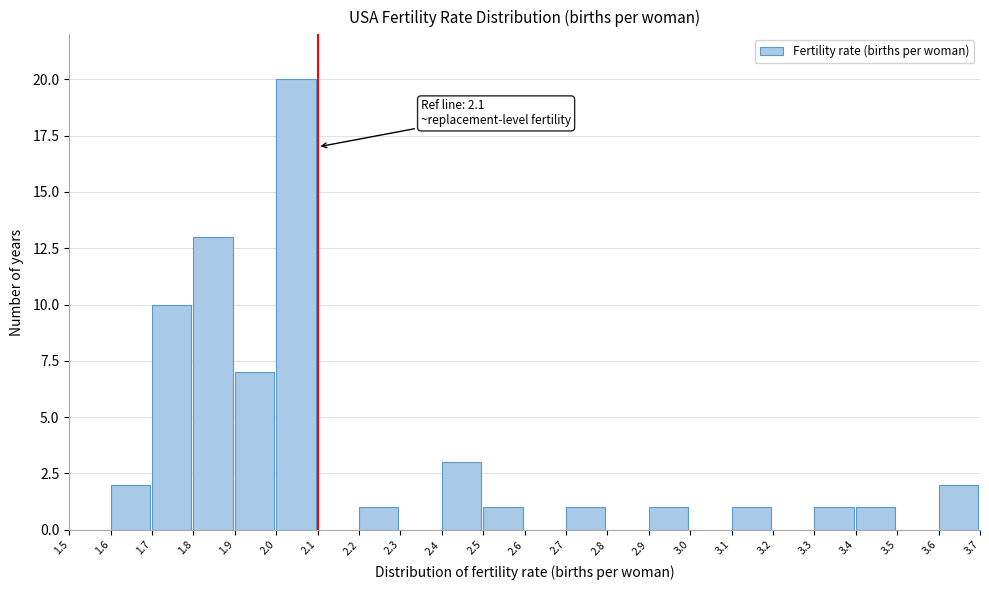

Which range on the x-axis has the tallest bar?

2.0 to 2.1